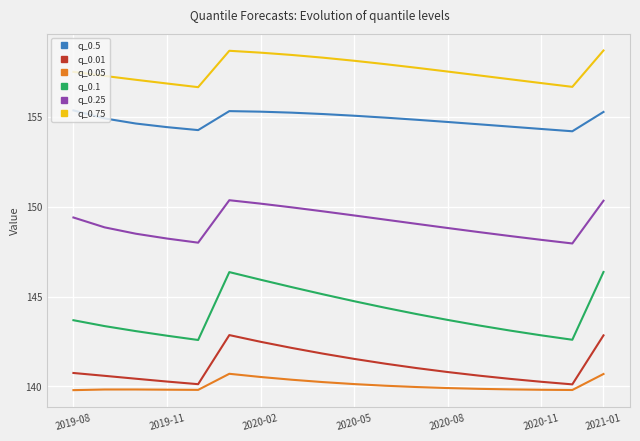

What is the difference between the maximum and second lowest values in the q_0.1 series?

3.8